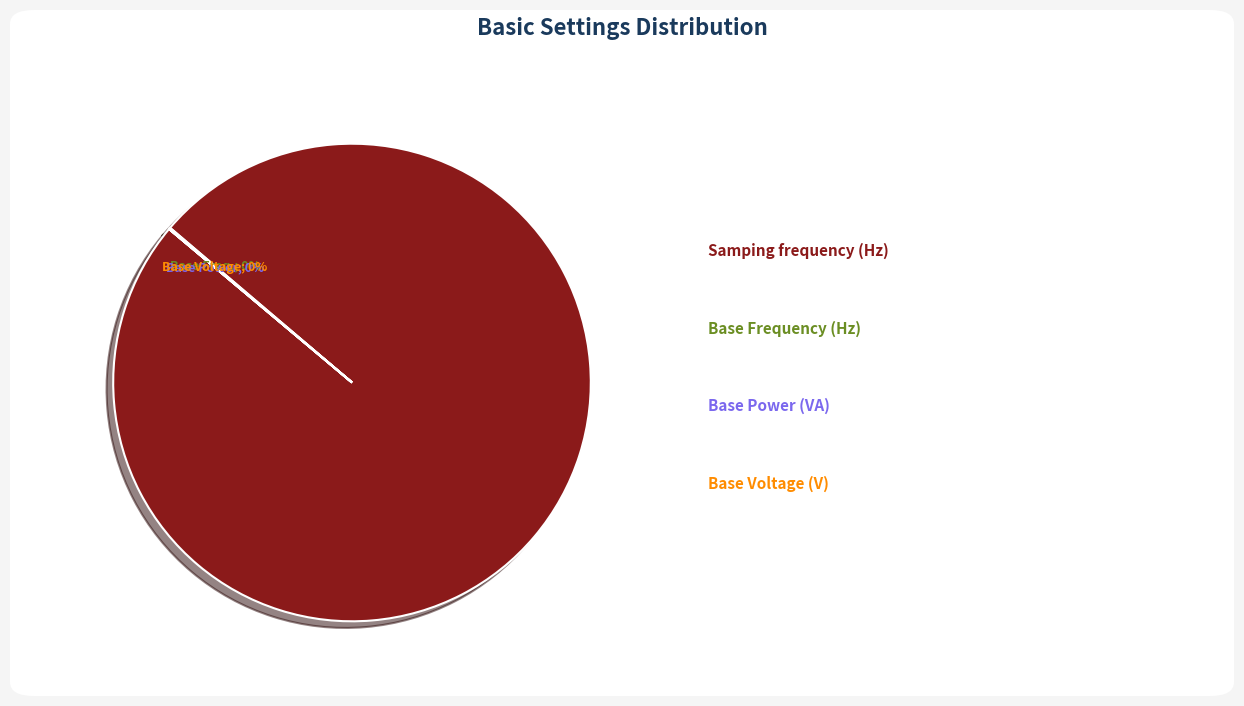

Is there any slice that represents more than half of the pie?

Yes